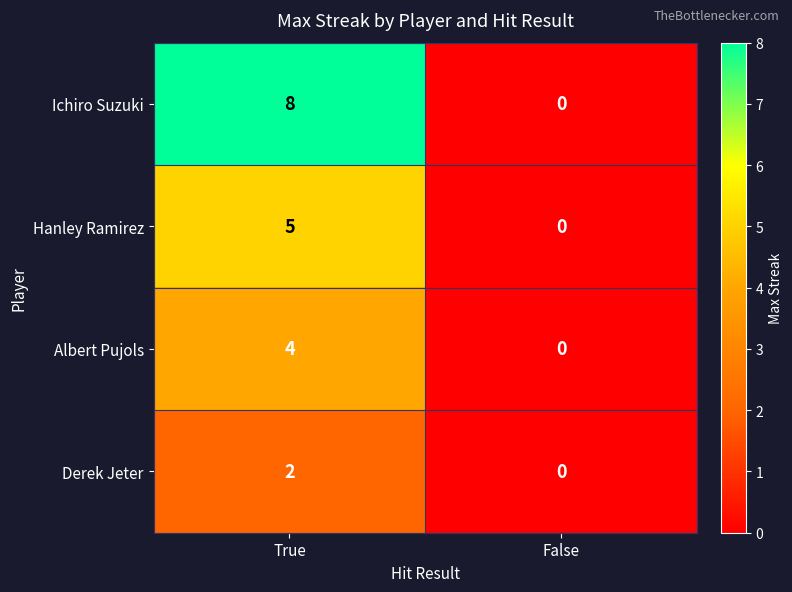

What is the spread (max minus min) of values at True?

6